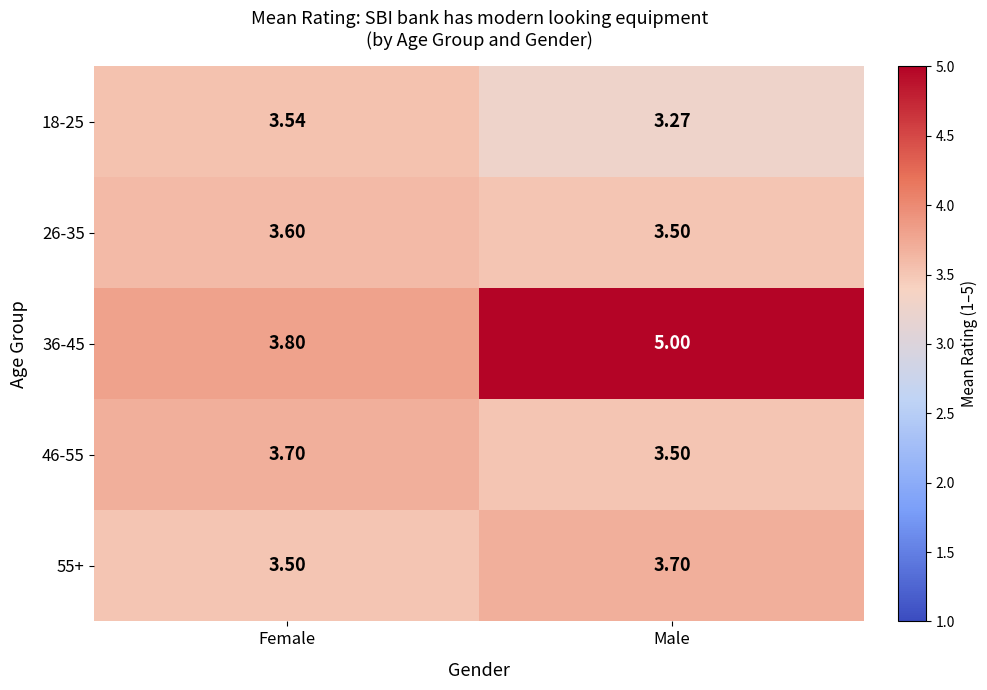

What is the difference between the highest and lowest values at Female?

0.3